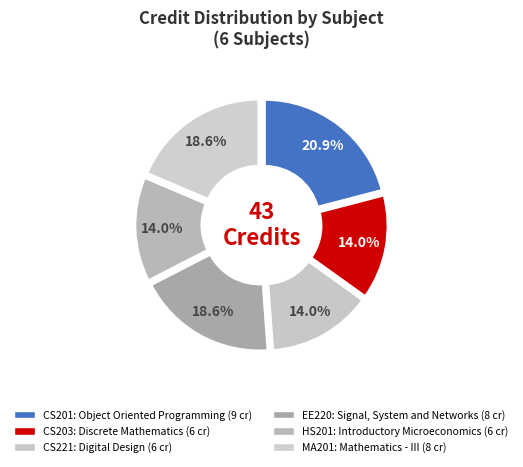

How many slices are in this pie chart?

6